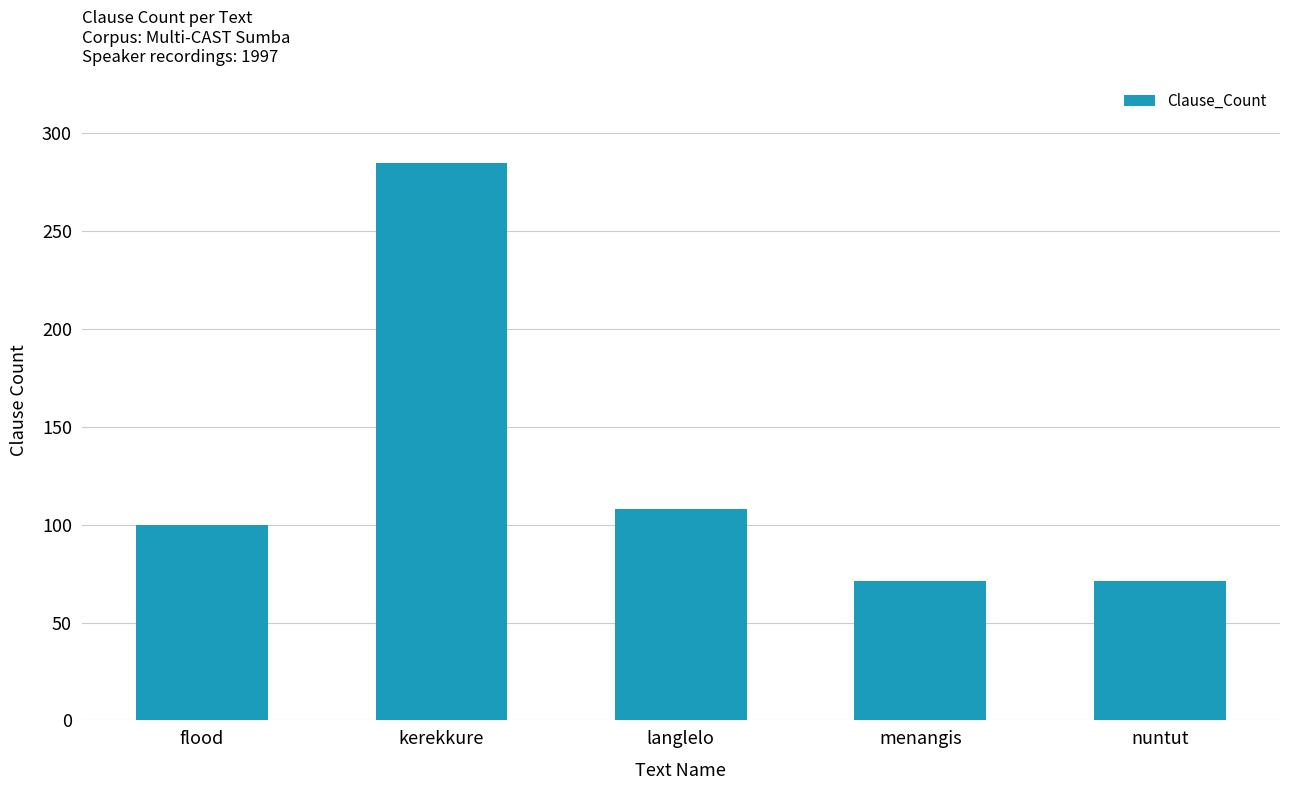

Count the number of data series in this chart.

1